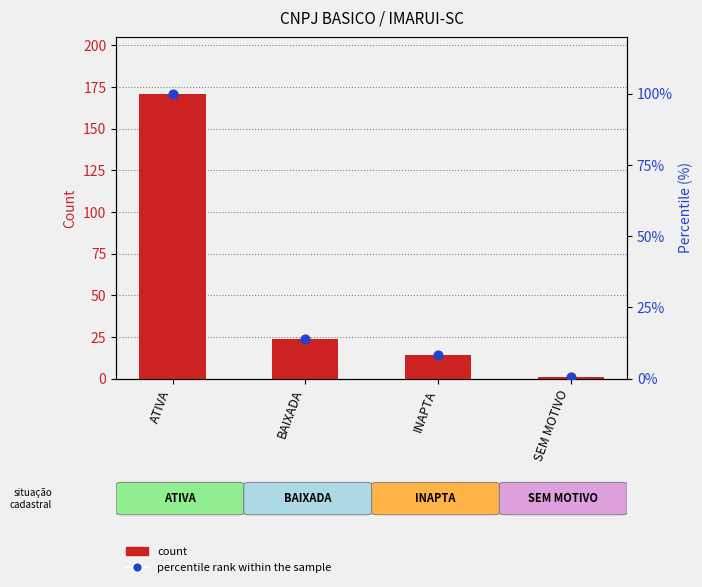

At how many categories does at least one series exceed 74?

1